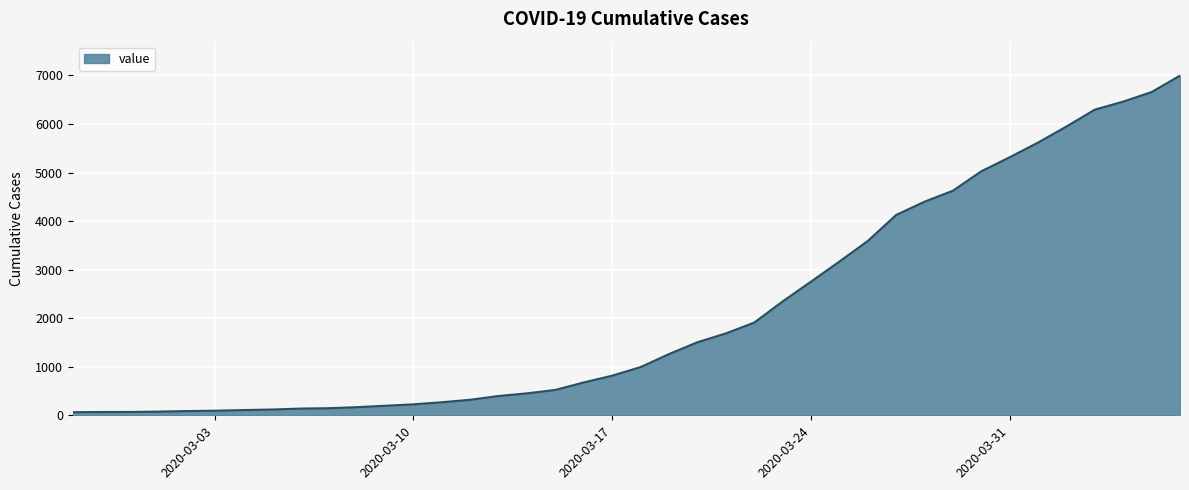

What is the maximum value shown in the chart?

6995